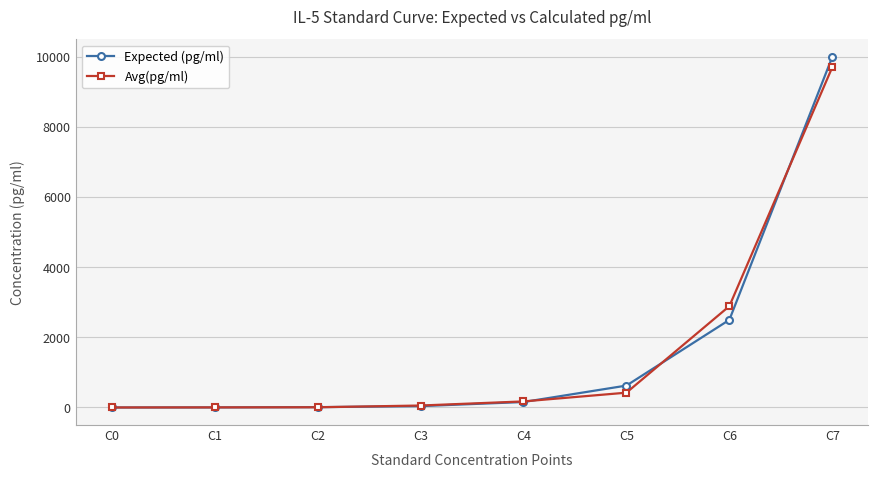

What is the value of the Expected (pg/ml) point at the 7th from the left?

2500.0